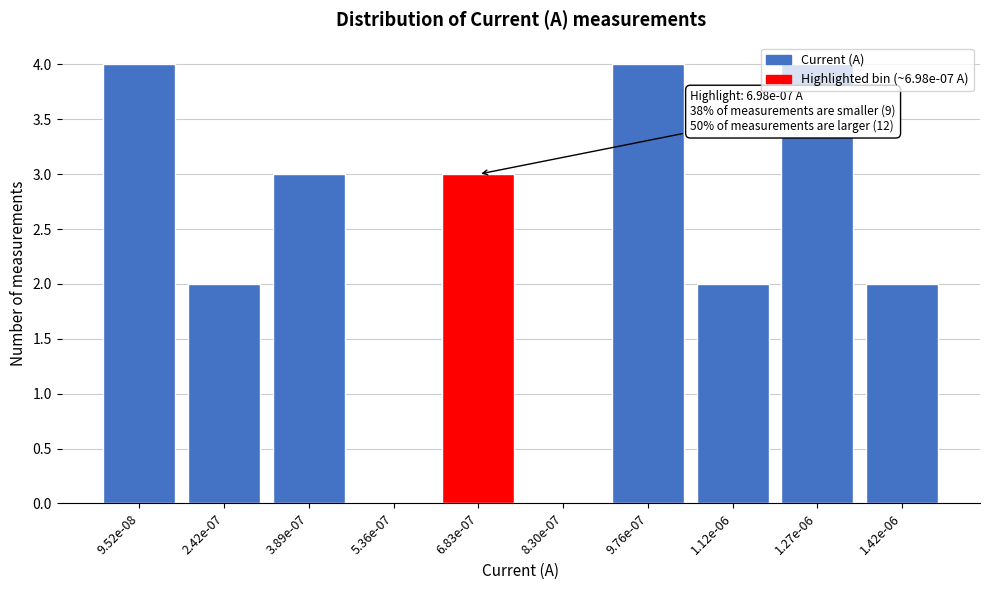

What is the sum of the values at 9.52e-08 and 8.30e-07?

4